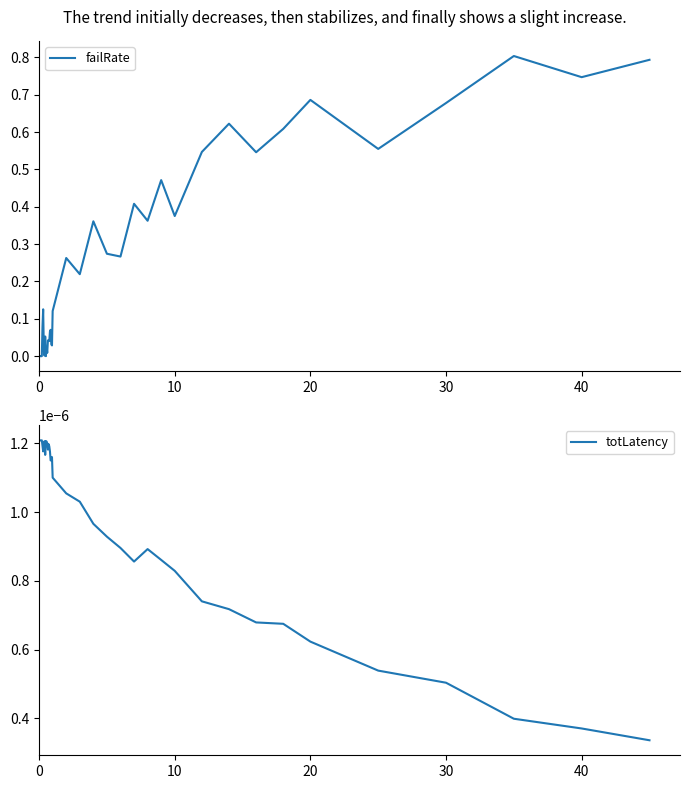

What are all the series names shown in the legend?

failRate, totLatency